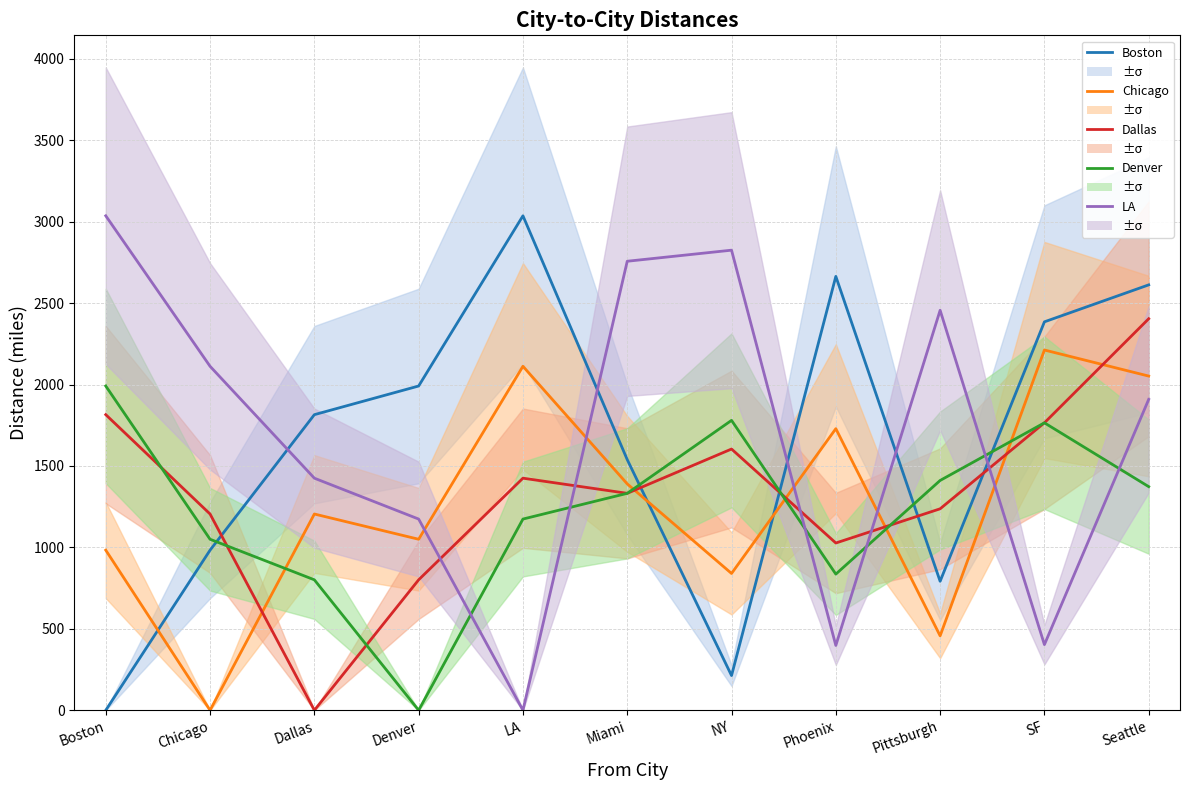

Where do Denver and LA first cross each other?

Denver and LA